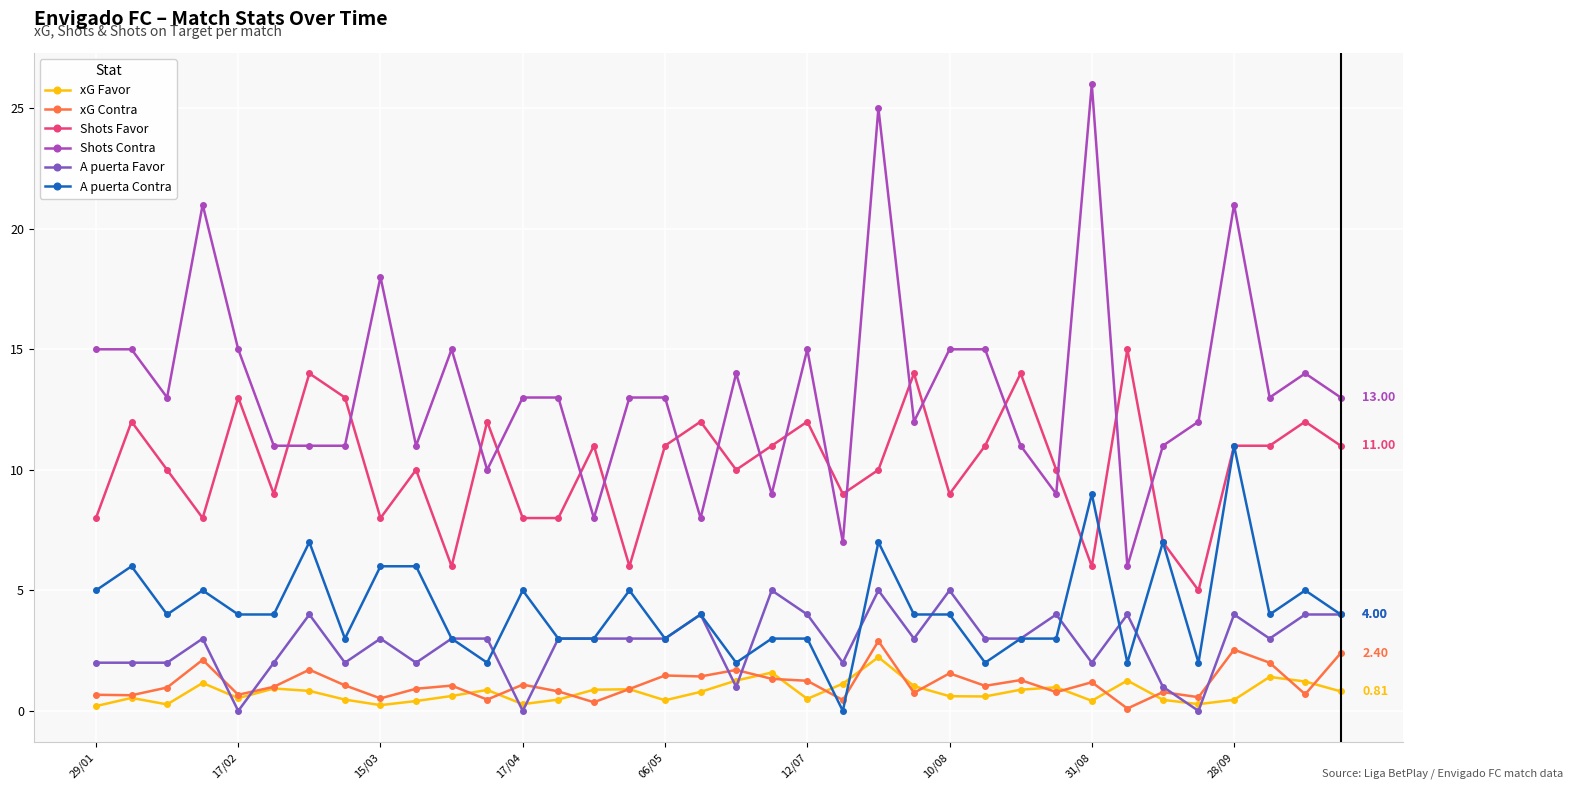

True or false: Shots Contra and A puerta Favor cross at least once.

False